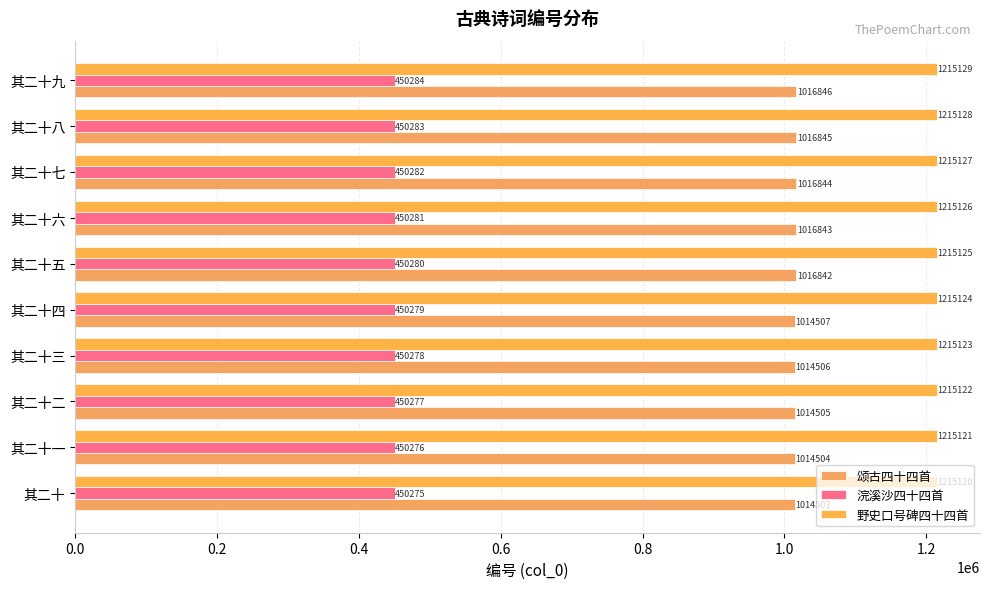

List the labels in order of 野史口号碑四十四首 value, largest first.

其二十九, 其二十八, 其二十七, 其二十六, 其二十五, 其二十四, 其二十三, 其二十二, 其二十一, 其二十